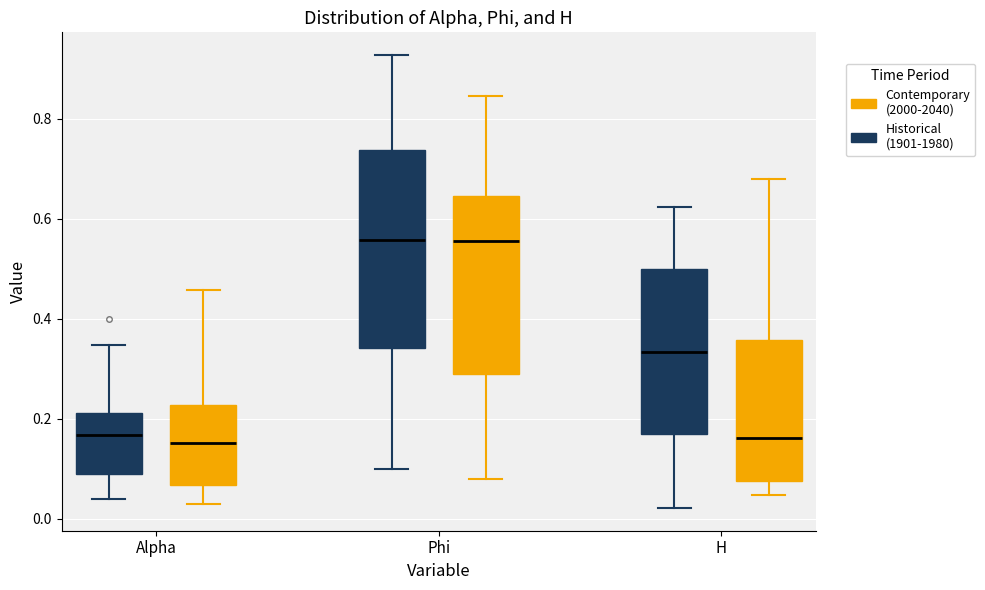

Reading left to right, read every box against the y-axis: the position of its median line, the range the box covers, and the ends of its whiskers. The values are not printed on the chart, so give them approximately, as read against the axis.

Alpha (Historical (1901-1980)): median 0.16, box 0.08 to 0.22, whiskers 0.04 to 0.34
Alpha (Contemporary (2000-2040)): median 0.16, box 0.06 to 0.22, whiskers 0.02 to 0.46
Phi (Historical (1901-1980)): median 0.56, box 0.34 to 0.74, whiskers 0.10 to 0.92
Phi (Contemporary (2000-2040)): median 0.56, box 0.28 to 0.64, whiskers 0.08 to 0.84
H (Historical (1901-1980)): median 0.34, box 0.18 to 0.50, whiskers 0.02 to 0.62
H (Contemporary (2000-2040)): median 0.16, box 0.08 to 0.36, whiskers 0.04 to 0.68